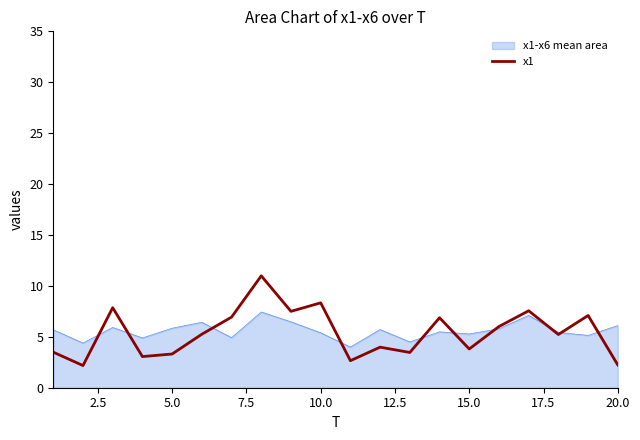

What is the highest value of the x1 series?

11.0